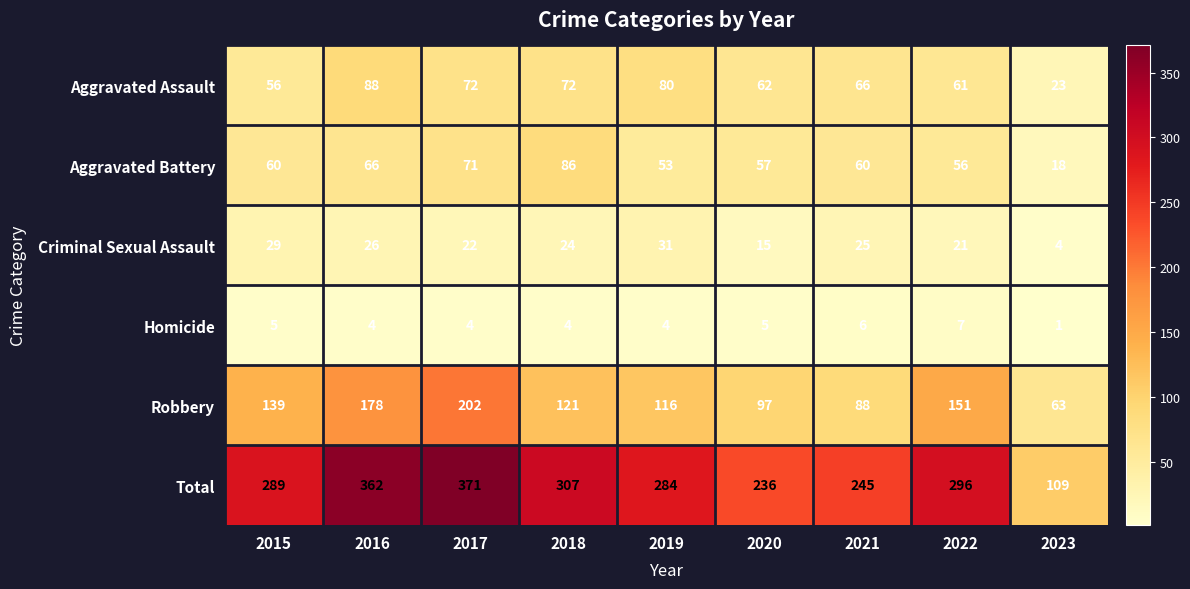

True or false: Aggravated Assault has a value of 56 at 2015.

True